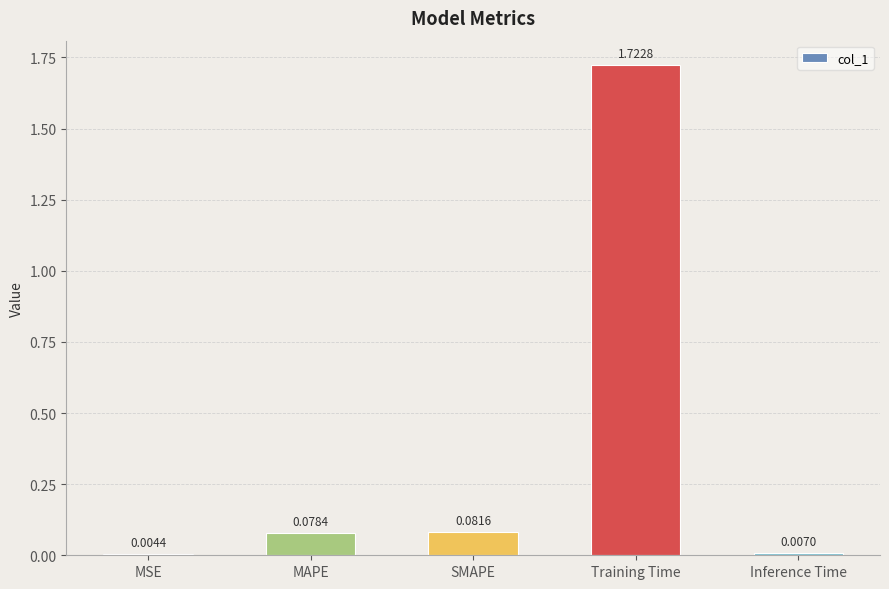

What is the sum of all values?

1.9